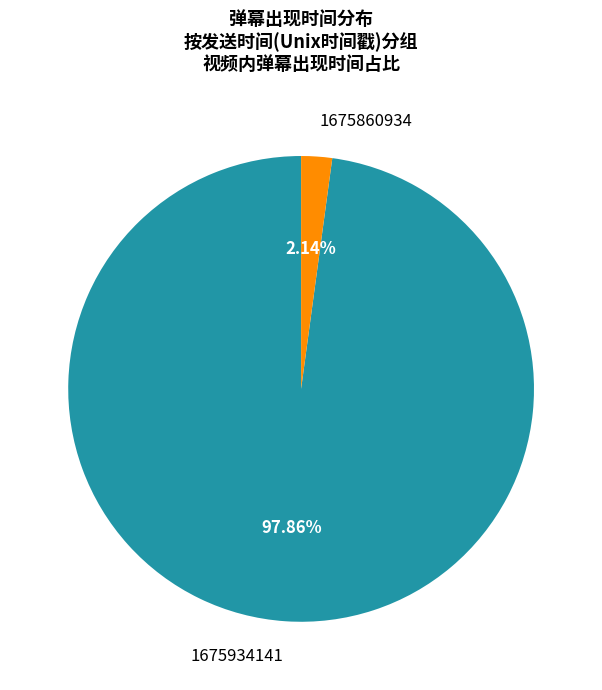

How much of the chart is everything except 1675860934?

97.9%